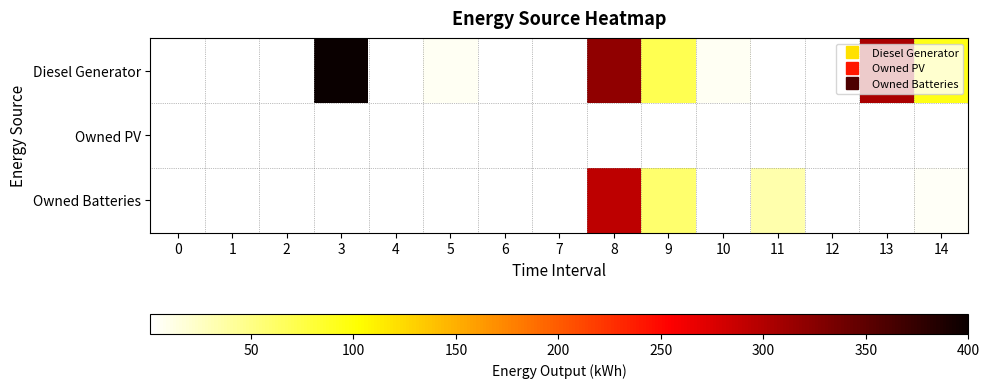

Is the value of Owned PV at 9 greater than the value of Owned Batteries at 8?

No